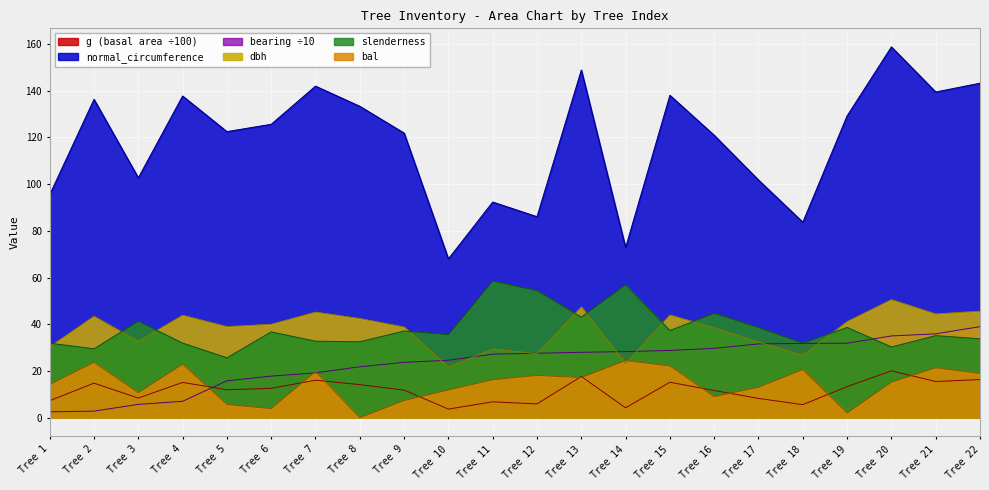

Between Tree 1 and Tree 2, which series saw the biggest shift?

normal_circumference